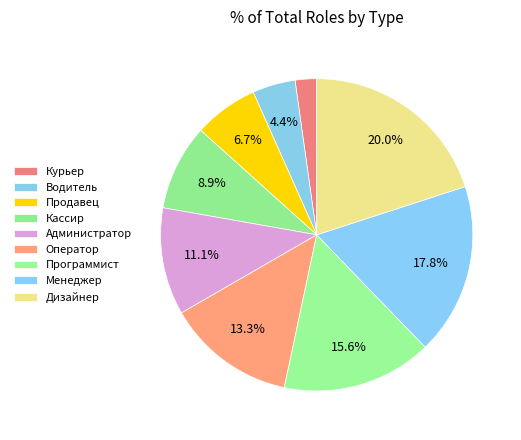

To the nearest percent, what is the average slice percentage?

11%